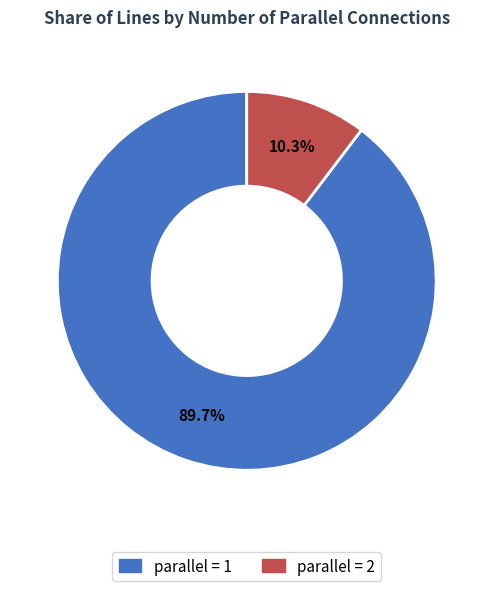

Combined, what portion of the pie is parallel = 2 and parallel = 1?

100.0%